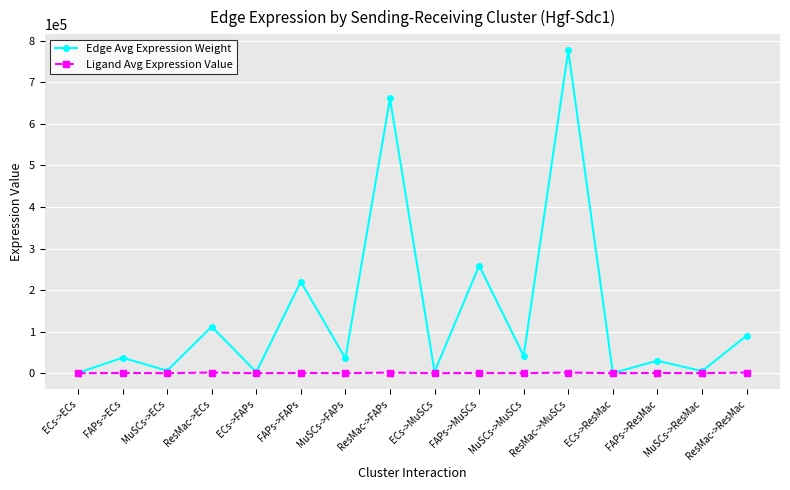

Where is Edge Avg Expression Weight nearest to the value 388455?

FAPs->MuSCs